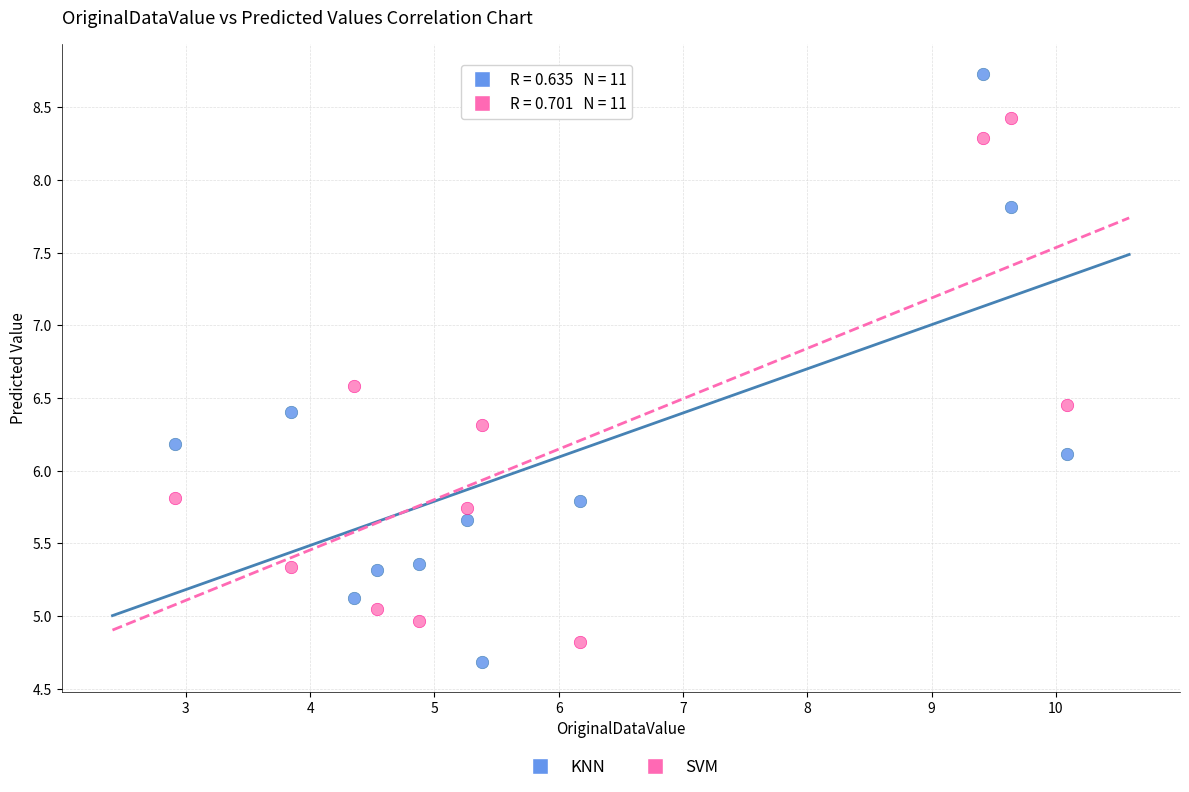

Which series has the largest Y range (max minus min)?

KNN